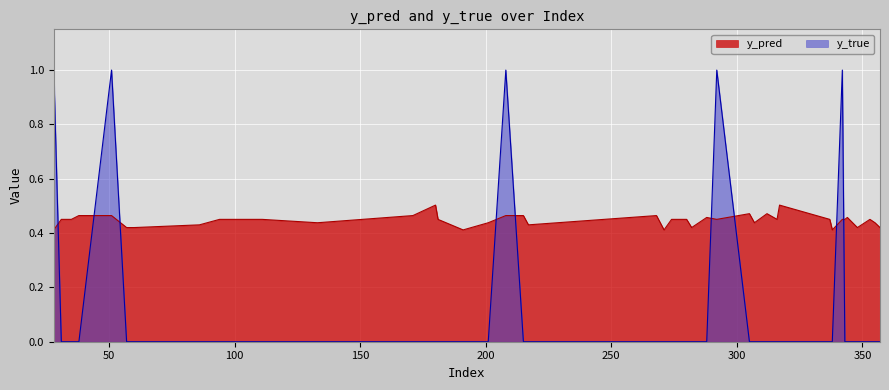

Which series changed the most between 181 and 274?

y_pred